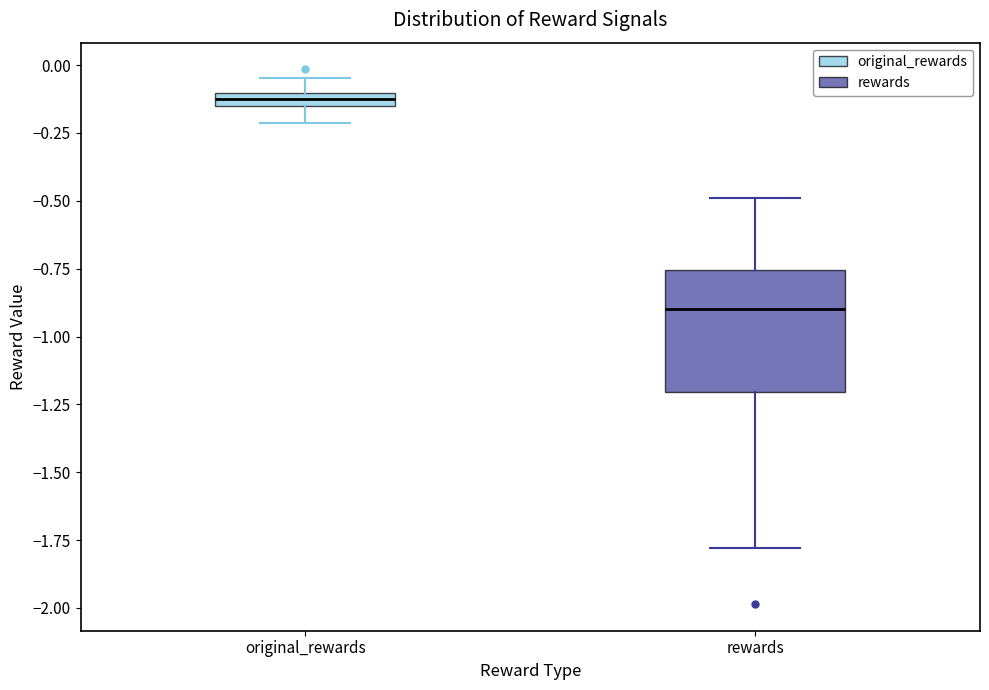

Which box is the tallest, from its lower edge to its upper edge?

rewards